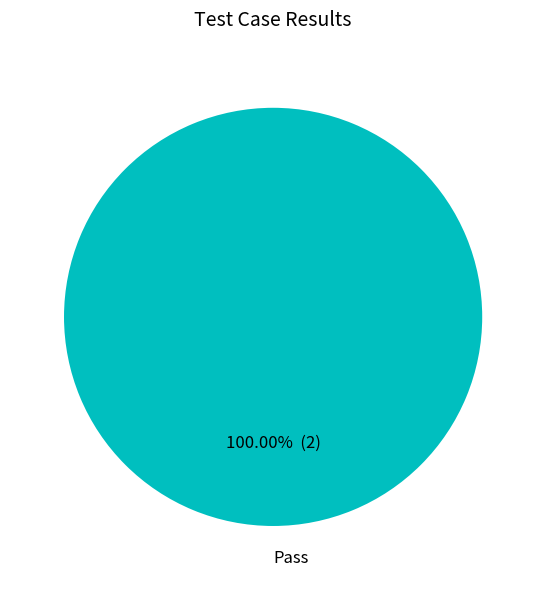

Rank the categories by value from lowest to highest.

Pass